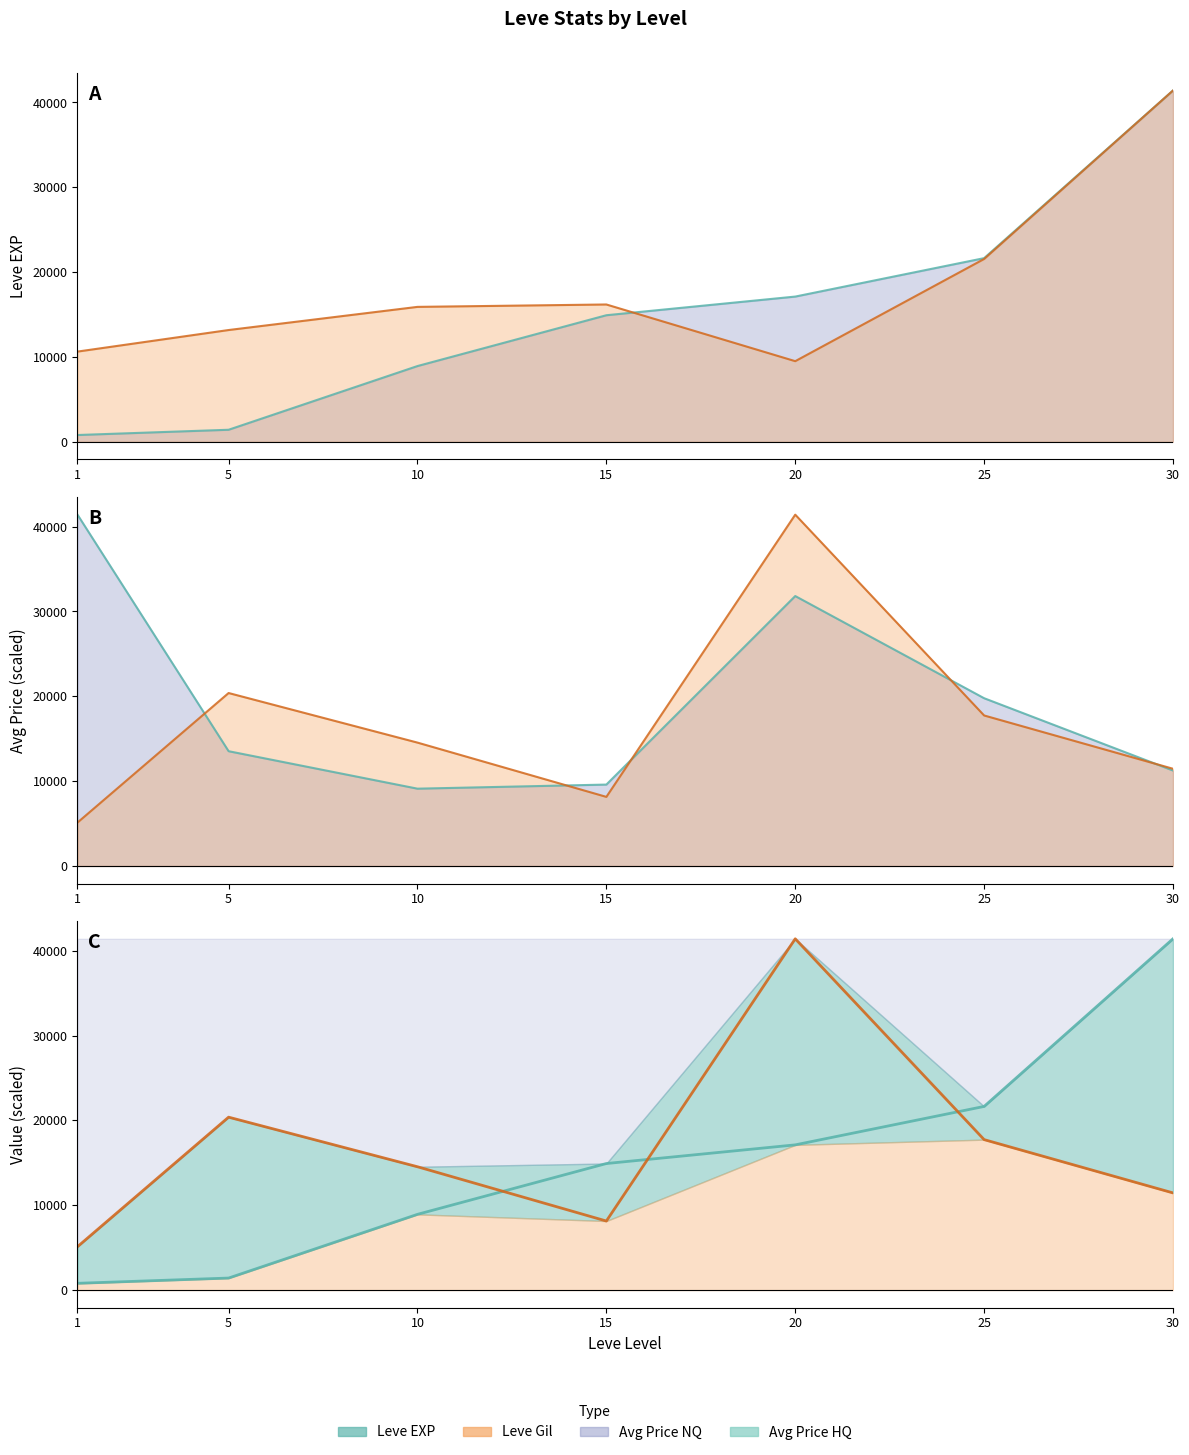

Between 5 and 20, which series saw the biggest shift?

Avg Price HQ line